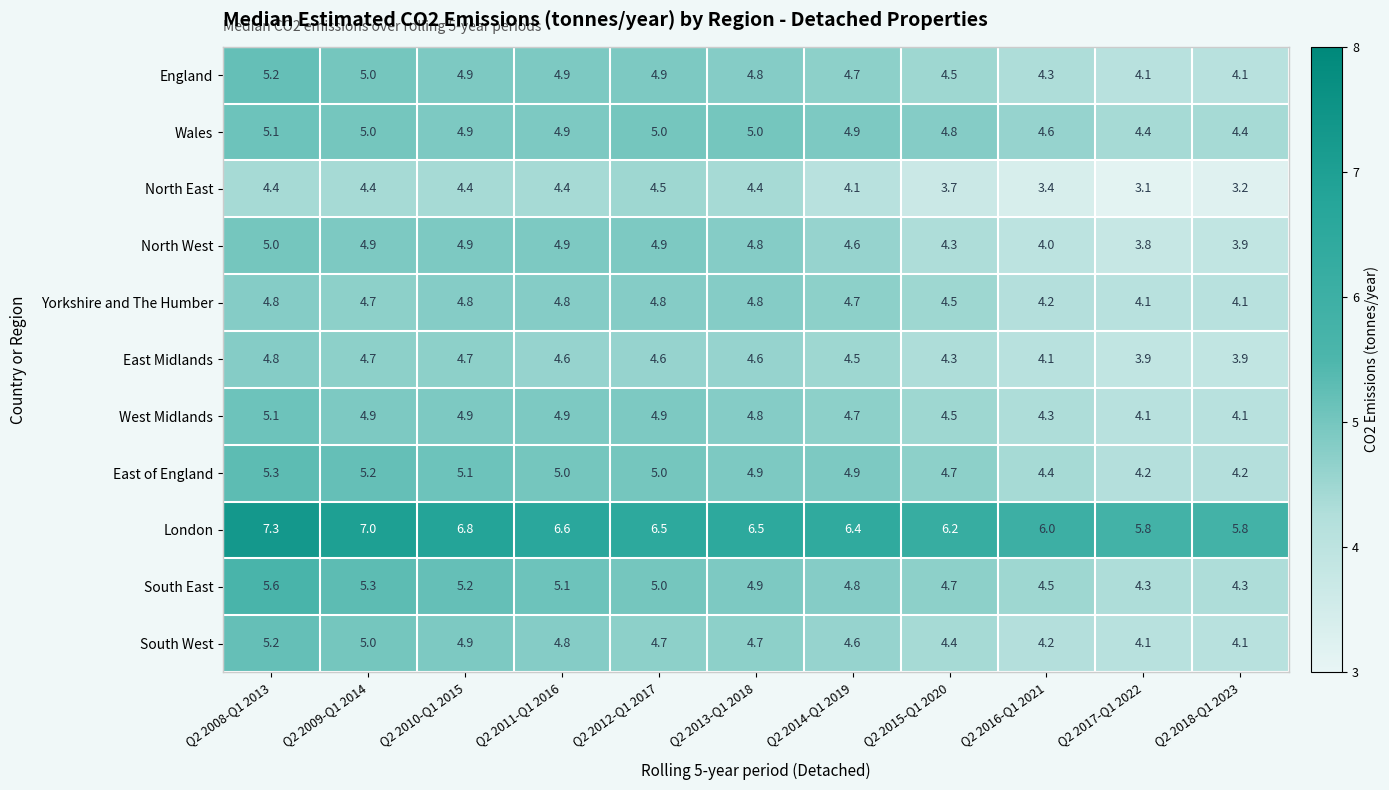

Is it true that Wales equals 2.7 at Q2 2009-Q1 2014?

False